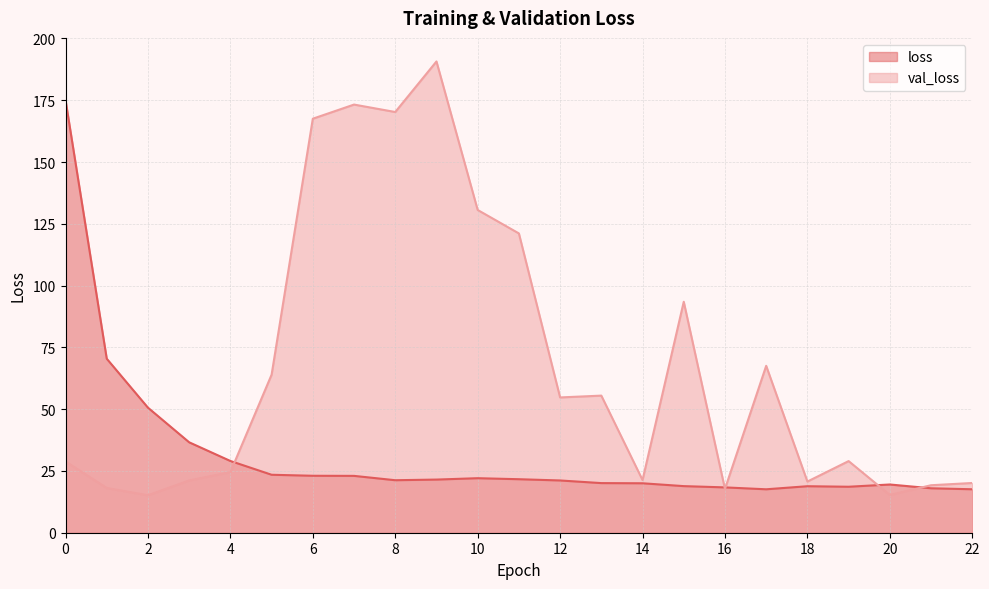

True or false: loss and val_loss intersect in this chart.

True